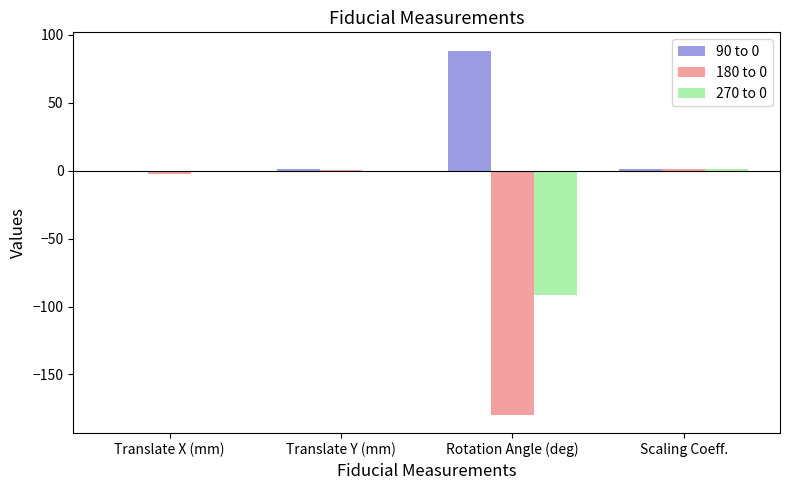

What is the maximum value shown in the chart?

88.5